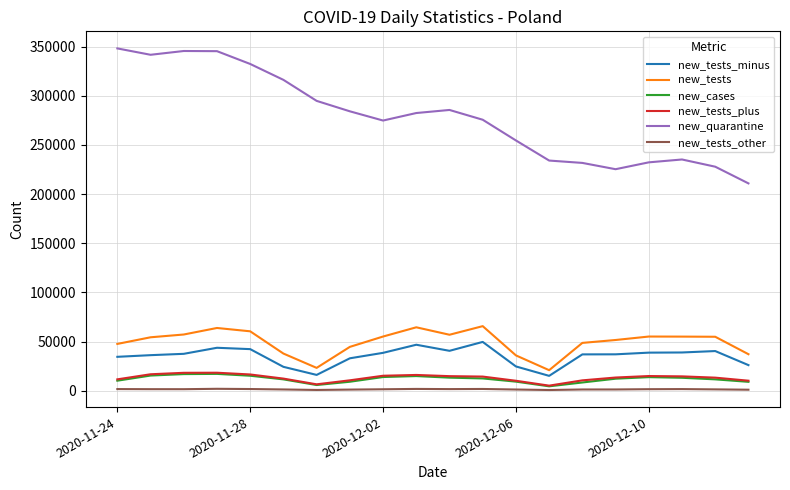

True or false: new_quarantine and new_tests_minus intersect in this chart.

False